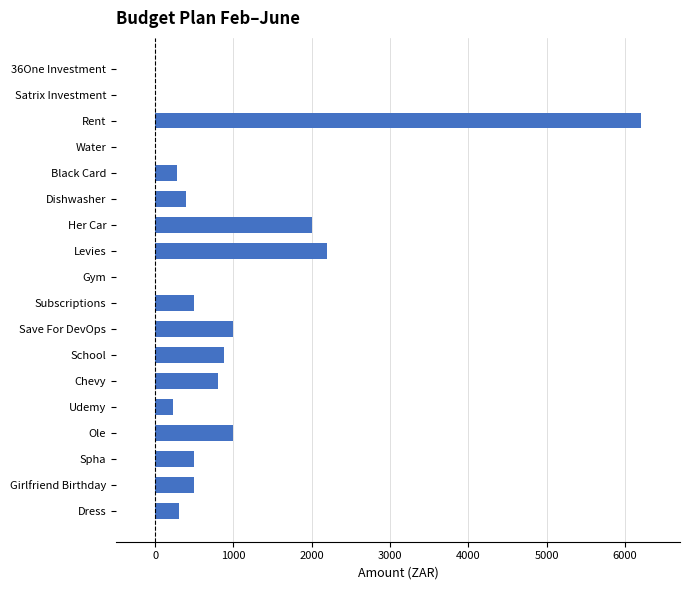

Between Subscriptions and Dress, which is larger?

Subscriptions